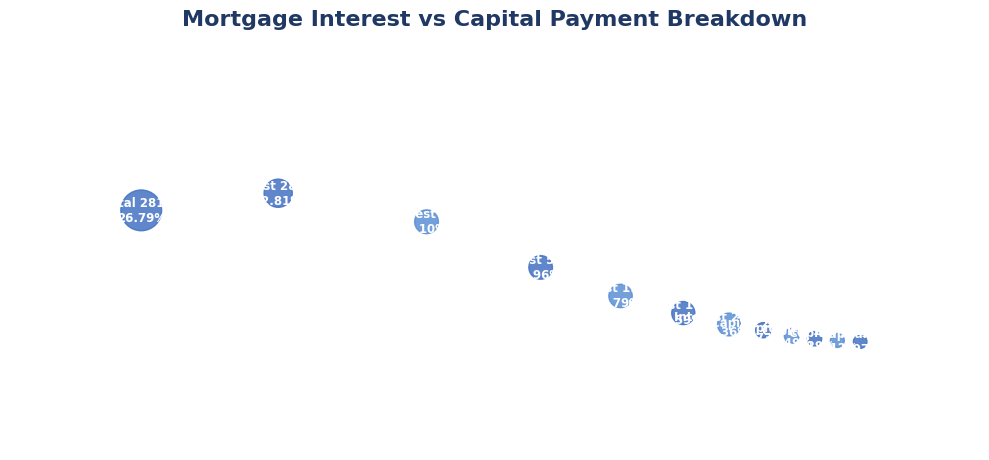

What percentage is the Month 51-100 slice, to the nearest percent?

15%